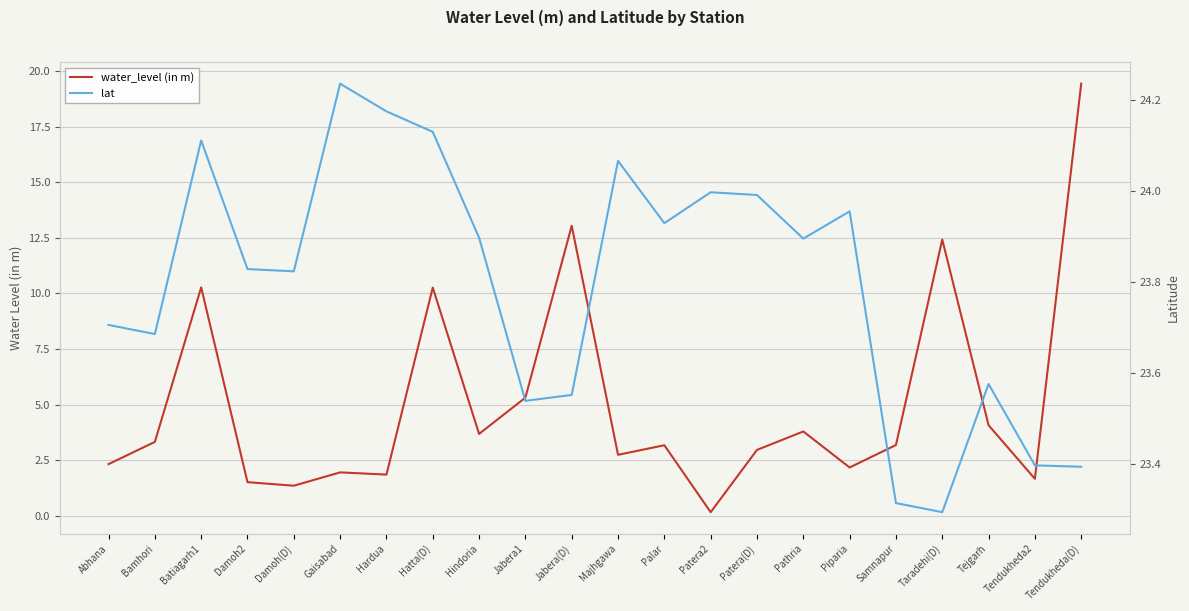

The value of water_level (in m) at Jabera1 is 5.3. True or false?

True